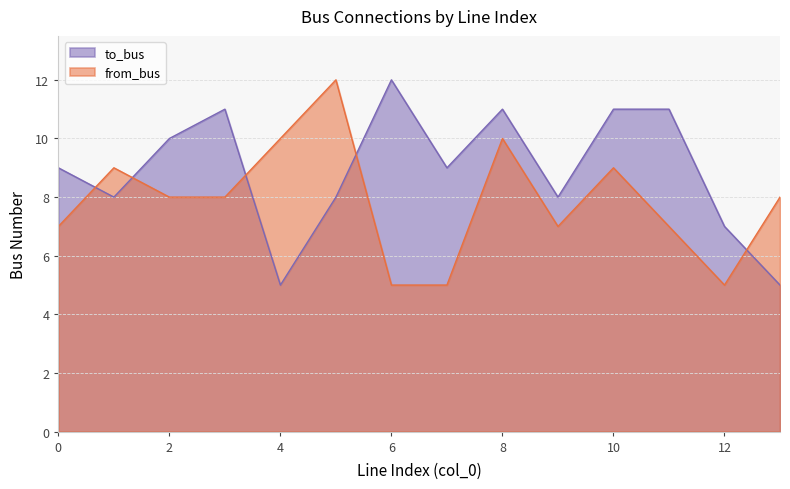

Between 9 and 13, which is larger?

9